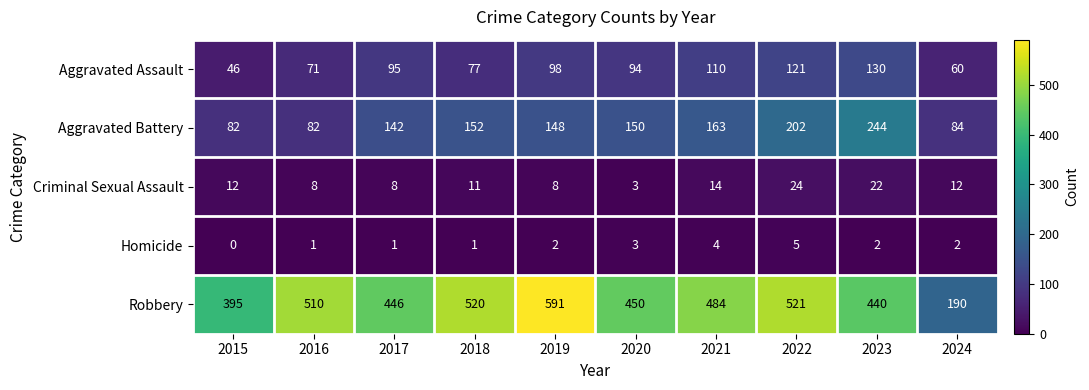

Which series changed the most between 2015 and 2024?

Robbery